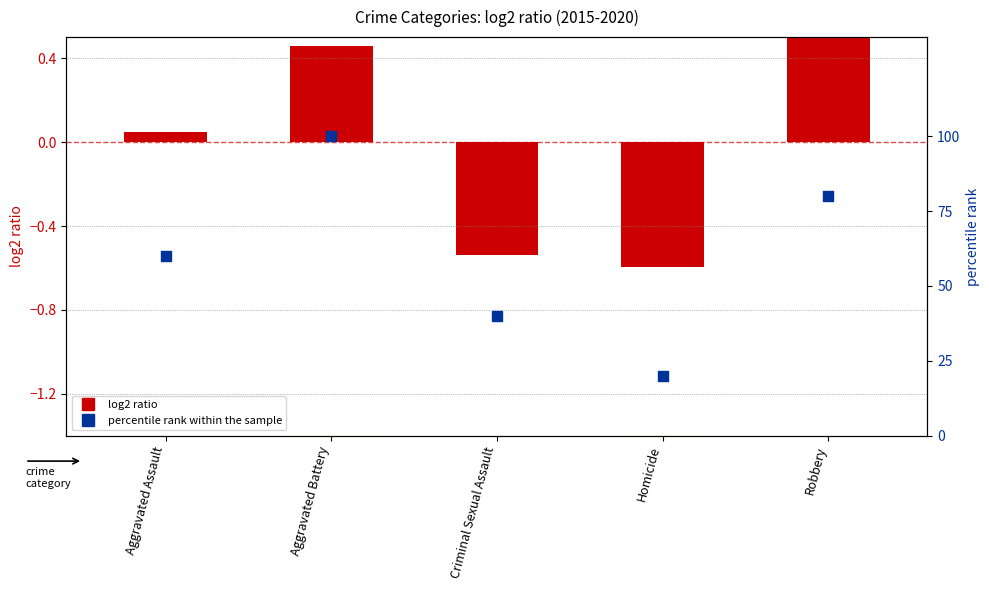

Which series reaches the maximum Y coordinate?

percentile rank within the sample